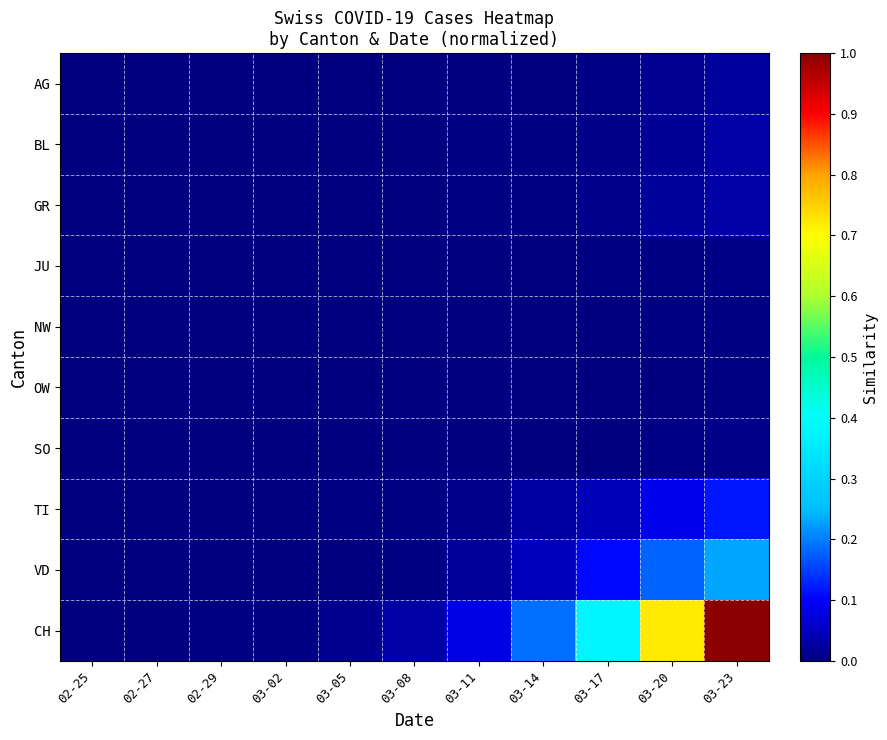

Count the number of data series in this chart.

10